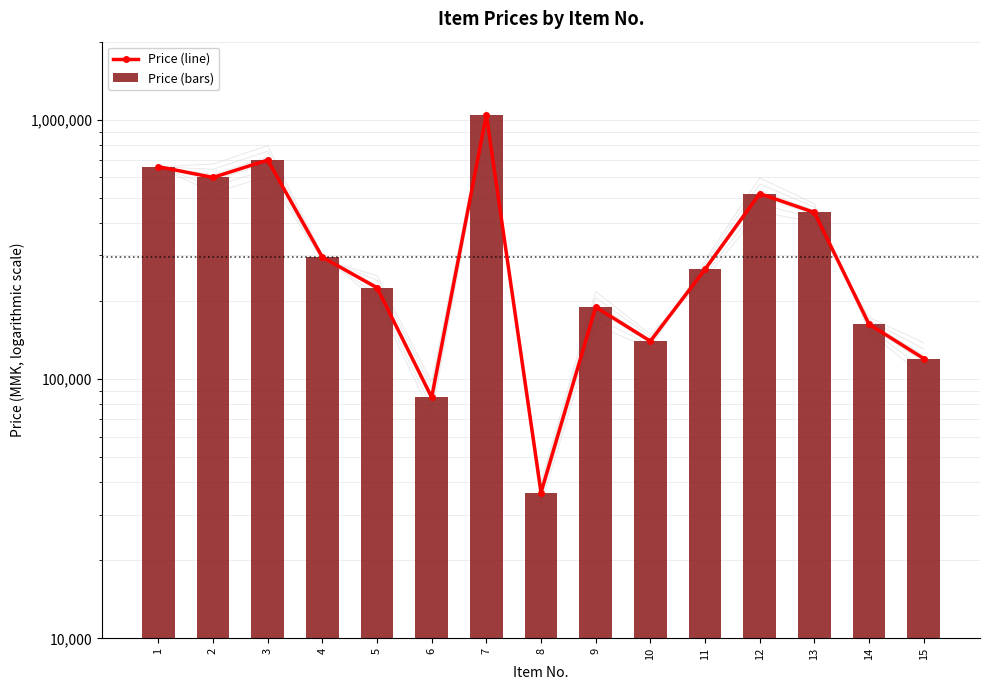

Count the number of categories in the chart.

15